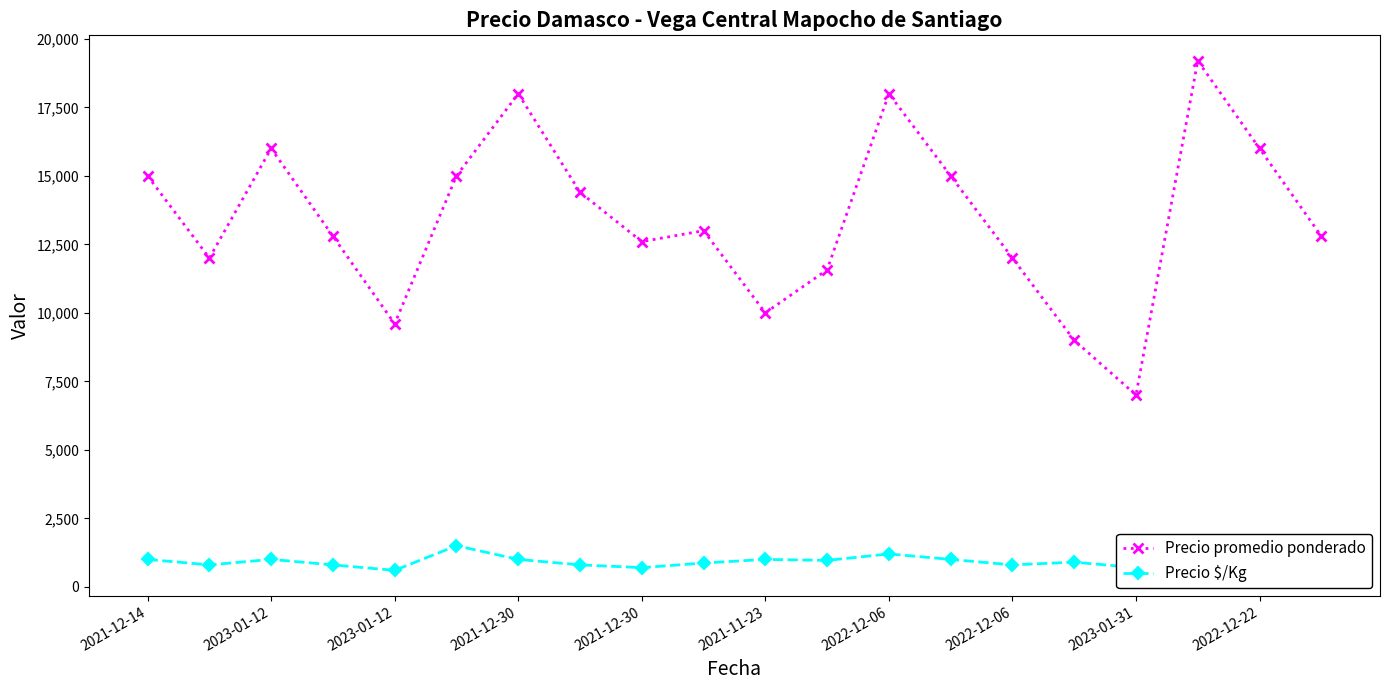

True or false: Precio promedio ponderado and Precio $/Kg cross at least once.

False